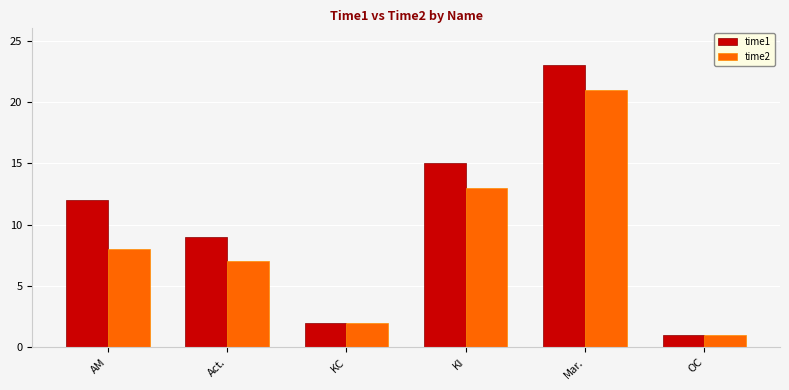

At which label is time1 closest to 12?

AM